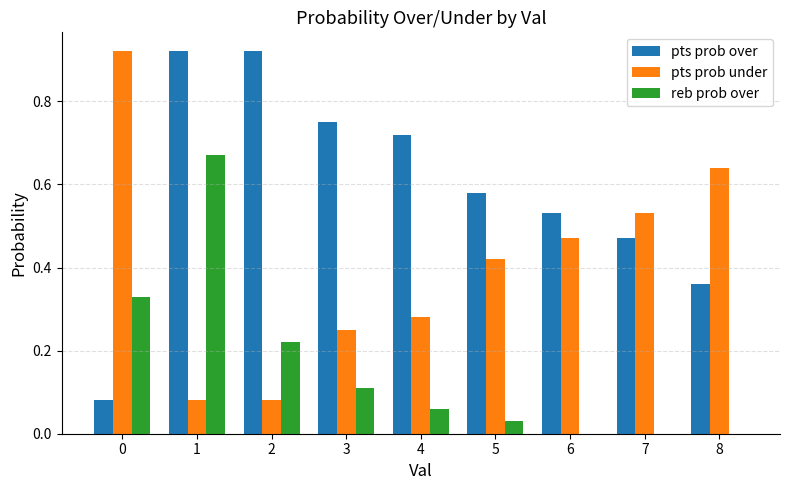

True or false: pts prob over has a value of 0.1 at 8.

False